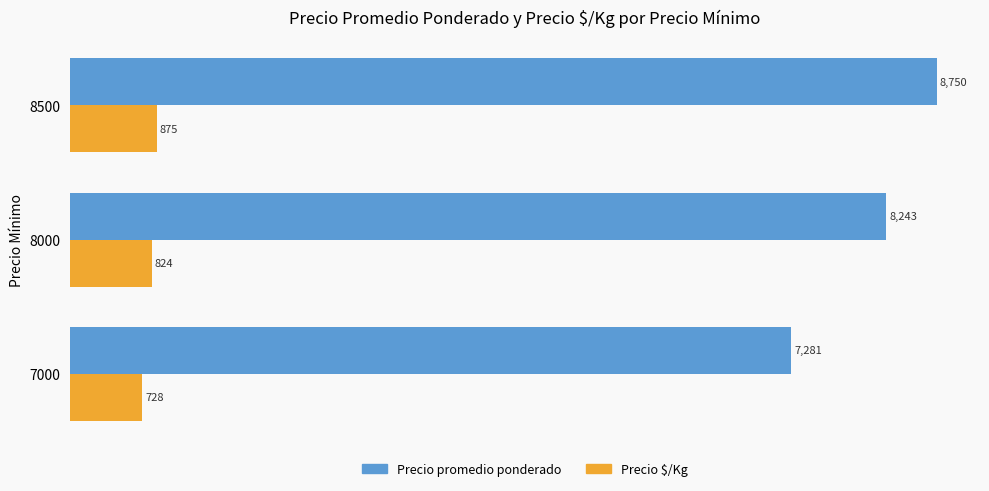

Count the Precio $/Kg values in the range 728 to 875.

3